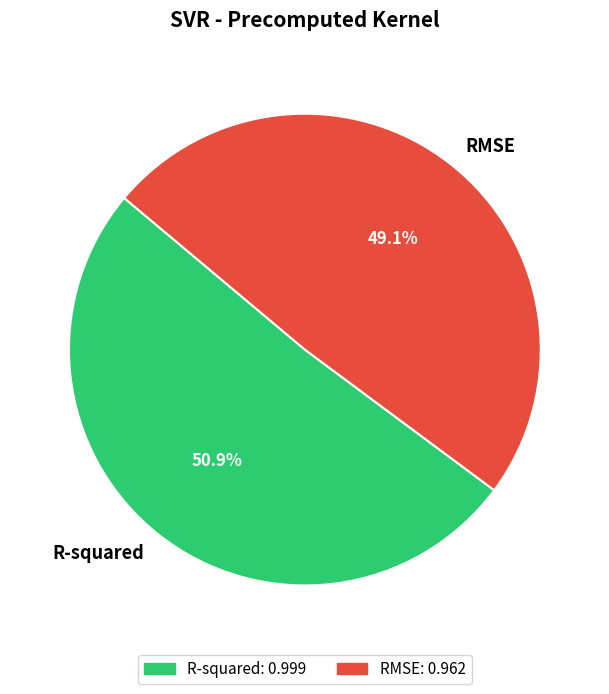

What percentage is NOT represented by R-squared?

49.1%